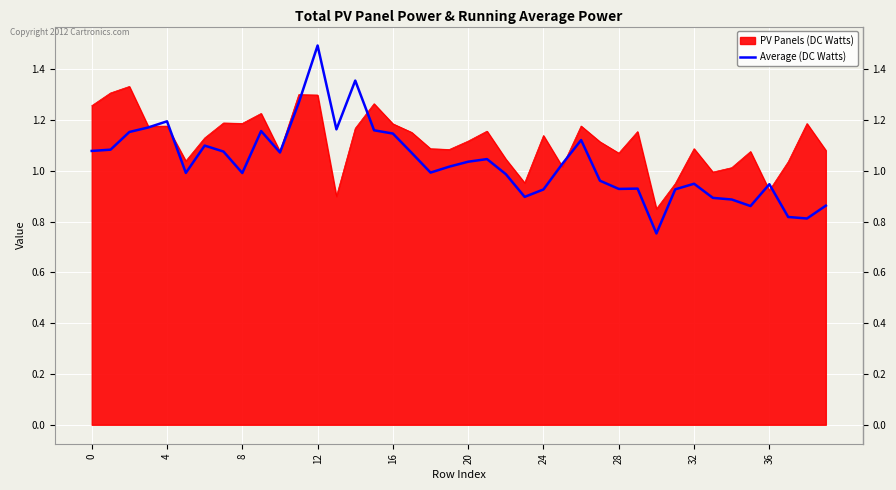

Rank the series by their maximum value, from highest to lowest.

Average (DC Watts), PV Panels (DC Watts)